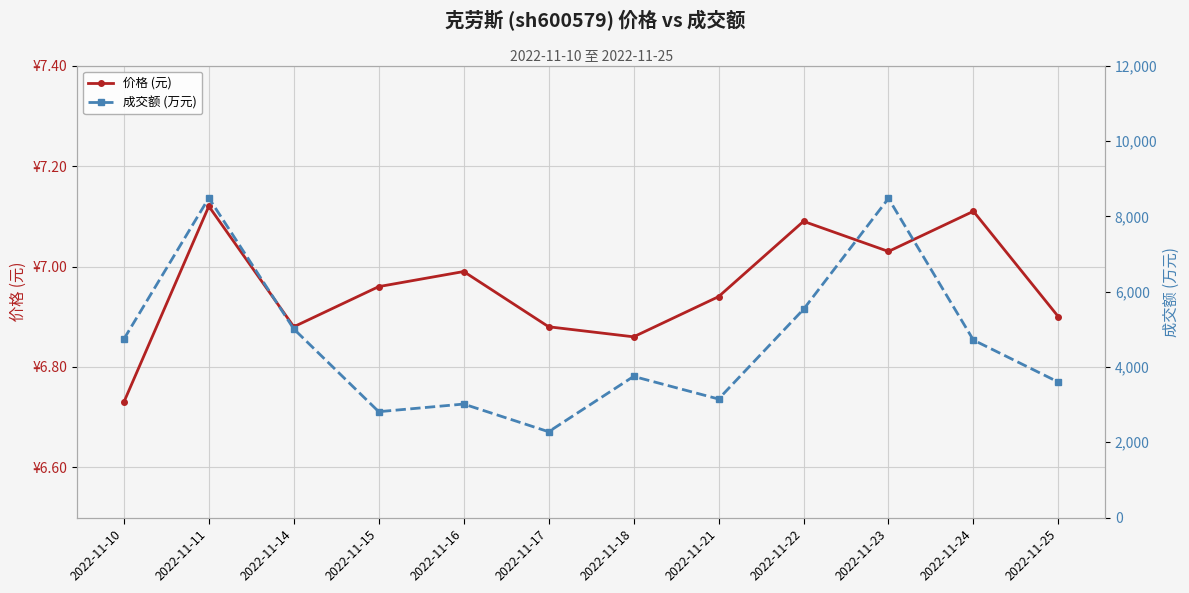

Which category has the highest value in the 价格 (元) series?

2022-11-11